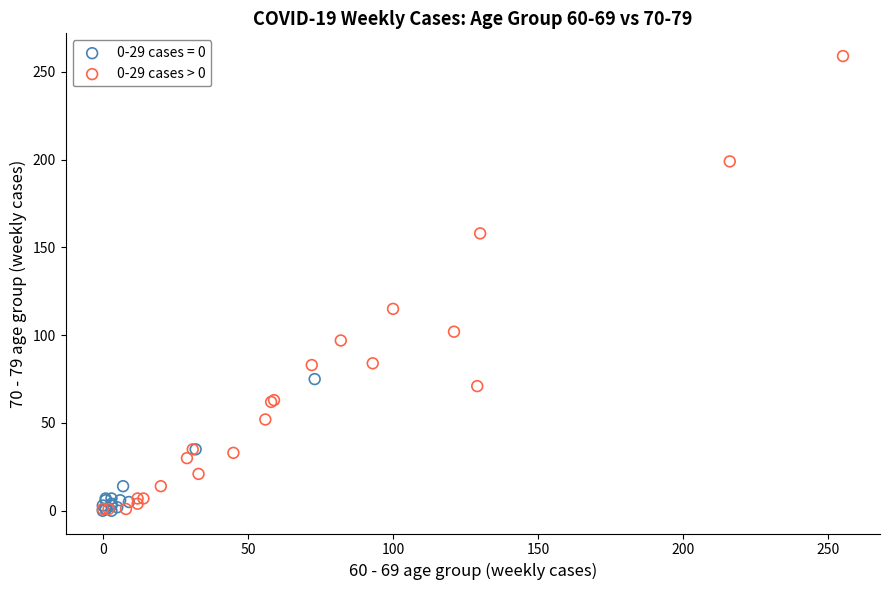

Which series has the largest Y range (max minus min)?

0-29 cases > 0